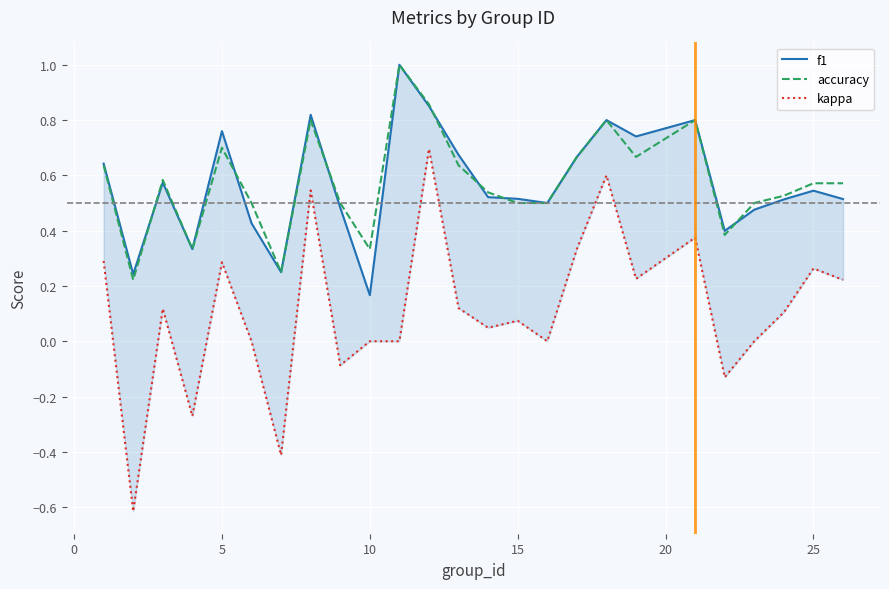

What is the minimum value shown in the chart?

-0.6